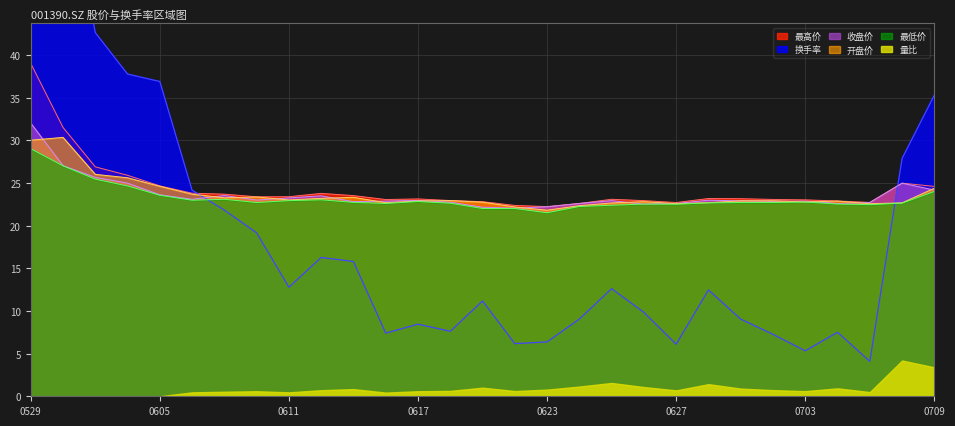

The 换手率 series shows 6.2 at 20250620. True or false?

True